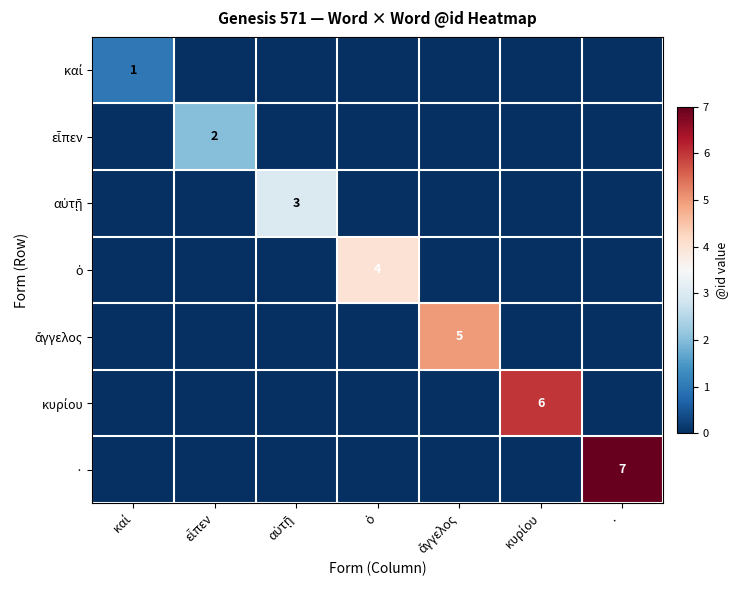

Between κυρίου and αὐτῇ, which is larger?

κυρίου